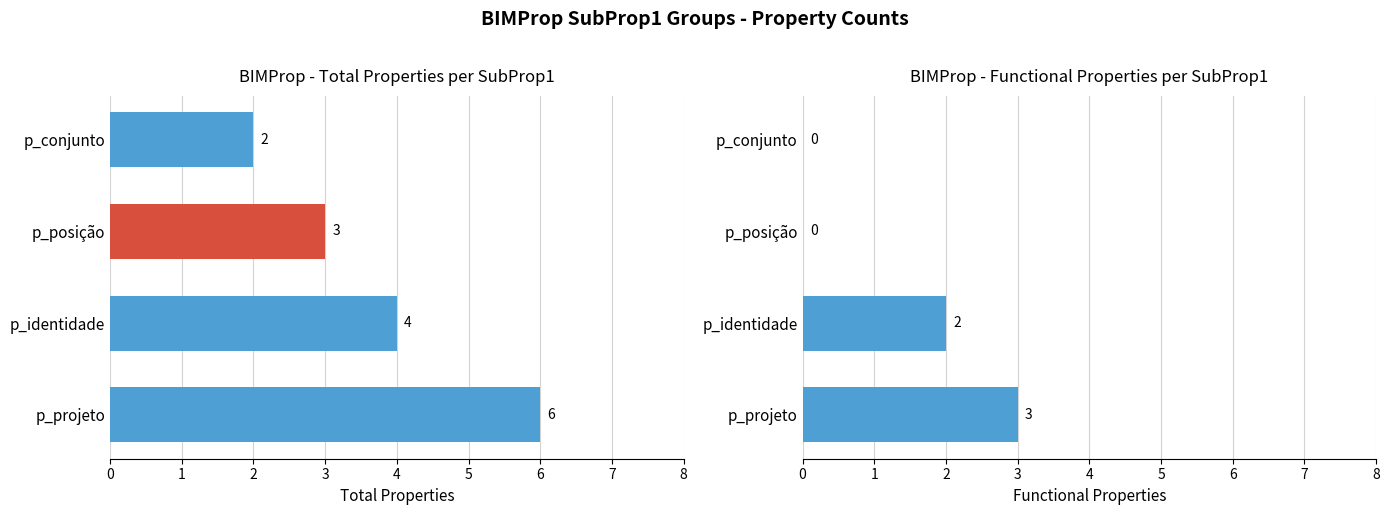

What is the value of the Total Properties bar at the 1st from the left?

6